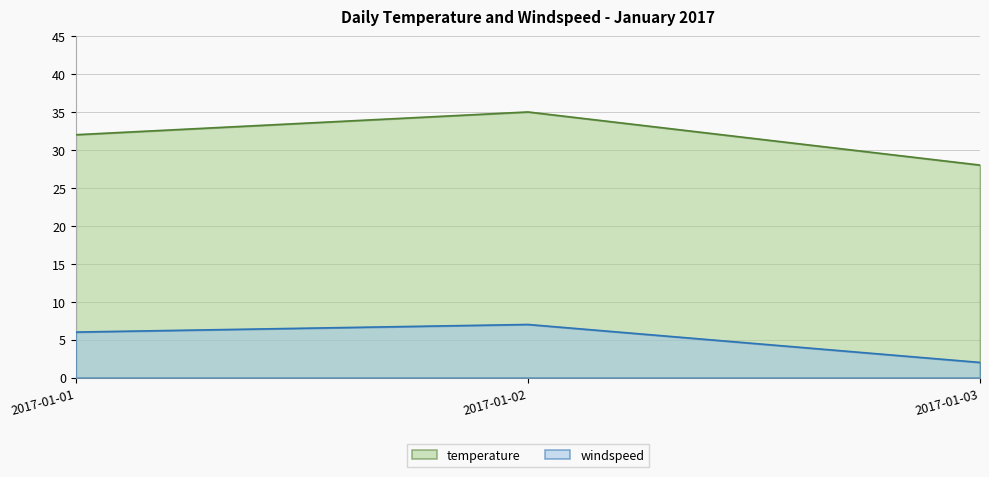

List the labels in order of windspeed value, largest first.

2017-01-02, 2017-01-01, 2017-01-03